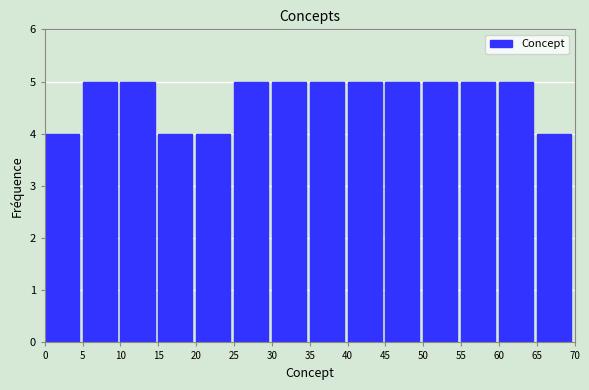

Reading left to right, list every bar in this chart as the range it spans on the x-axis followed by its height. The values are not printed on the chart, so give them approximately, as read against the axis.

0 to 5: 4
5 to 10: 5
10 to 15: 5
15 to 20: 4
20 to 25: 4
25 to 30: 5
30 to 35: 5
35 to 40: 5
40 to 45: 5
45 to 50: 5
50 to 55: 5
55 to 60: 5
60 to 65: 5
65 to 70: 4